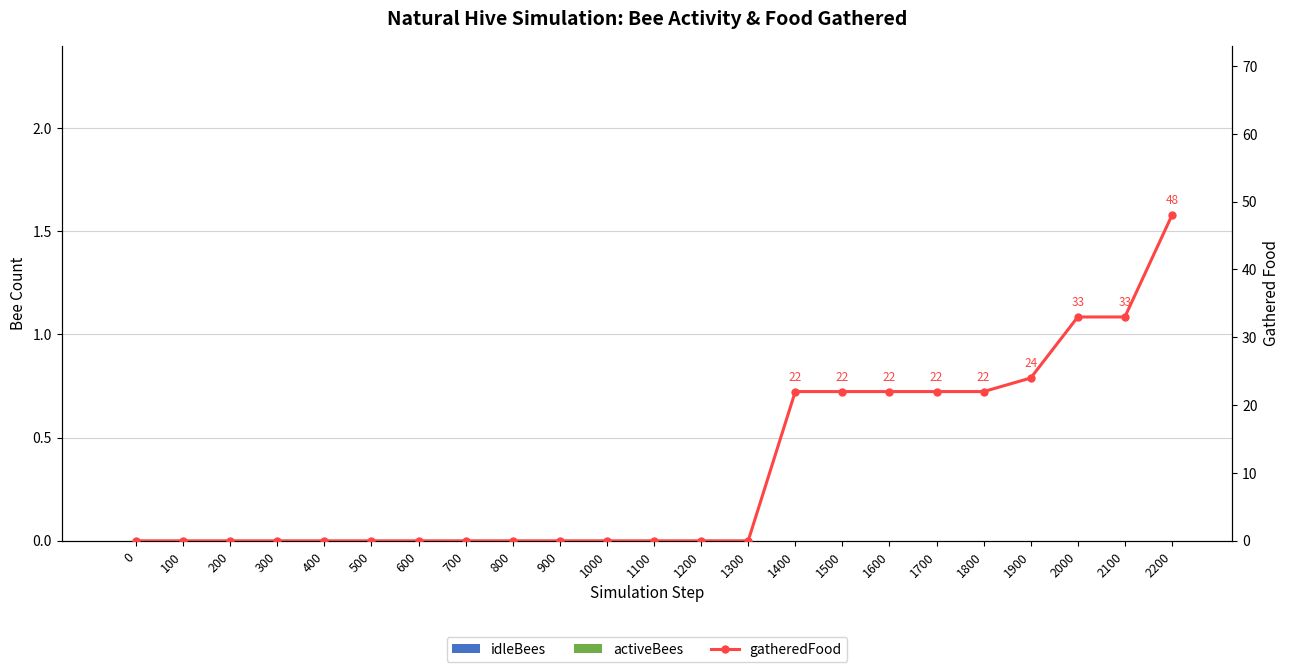

Reading right to left, transcribe all the data shown in this chart.

idleBees: 0	0	0	0	0	0	0	0	0	0	0	0	0	0	0	0	0	0	0	0	0	0	0
activeBees: 0	0	0	0	0	0	0	0	0	0	0	0	0	0	0	0	0	0	0	0	0	0	0
gatheredFood: 48	33	33	24	22	22	22	22	22	0	0	0	0	0	0	0	0	0	0	0	0	0	0